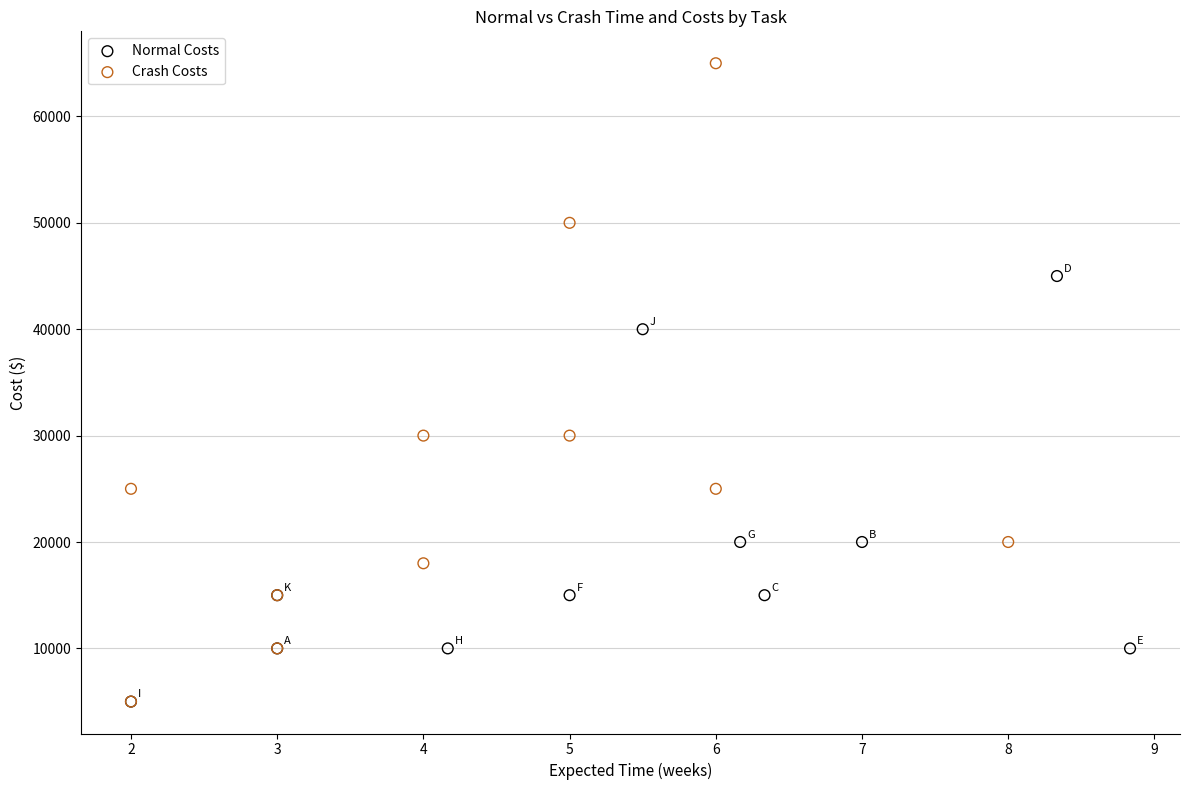

What are all the series names shown in the legend?

Normal Costs, Crash Costs